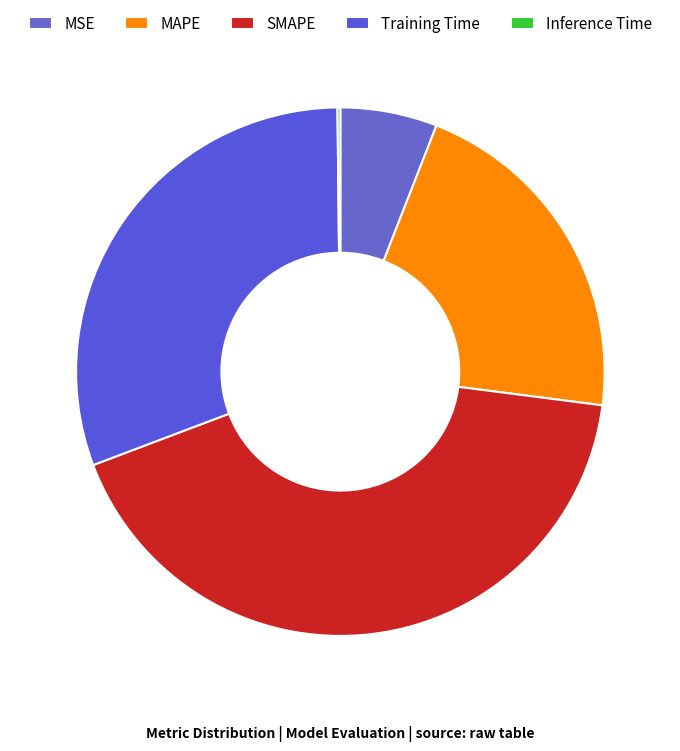

What is the smallest slice in the pie chart?

Inference Time